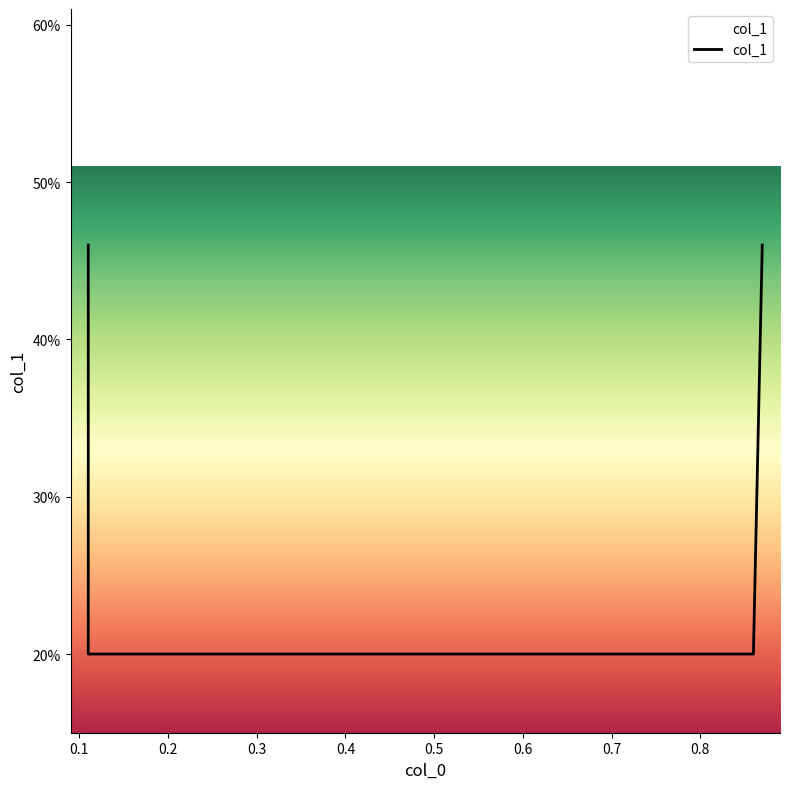

What is the greatest value displayed?

0.5